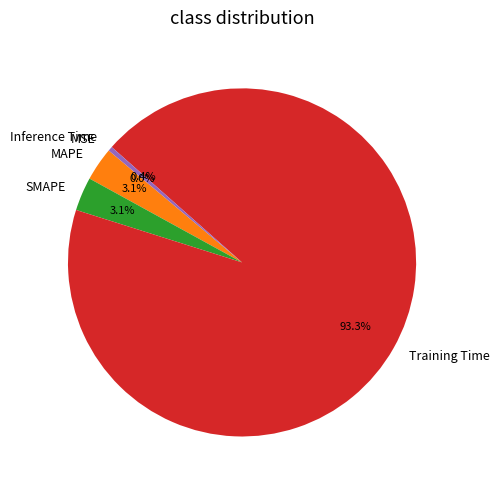

True or false: Training Time accounts for 82% of the total.

False